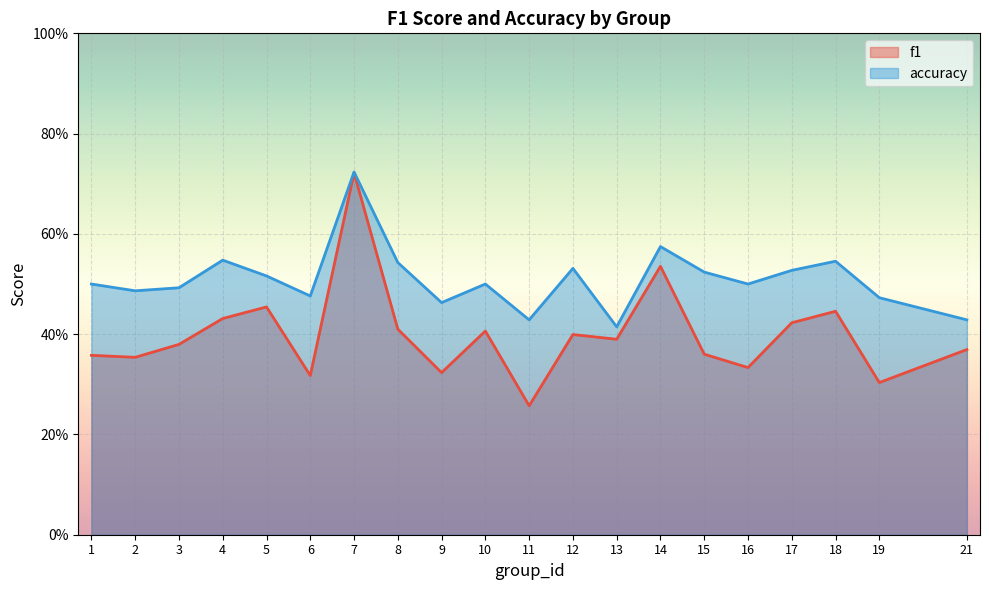

What is the value of the f1 point at the 16th from the left?

0.3